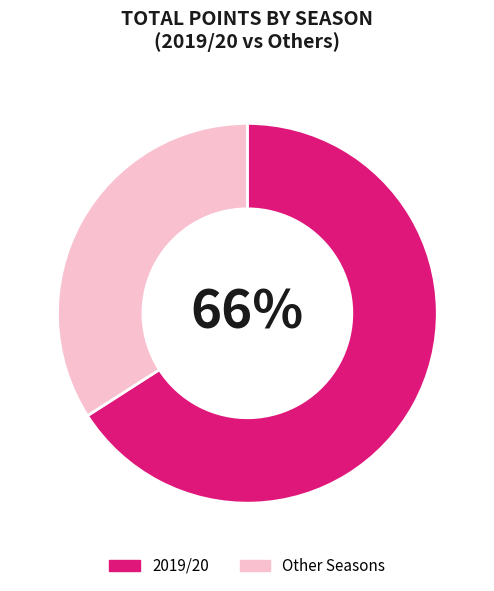

How many slices are in this pie chart?

2